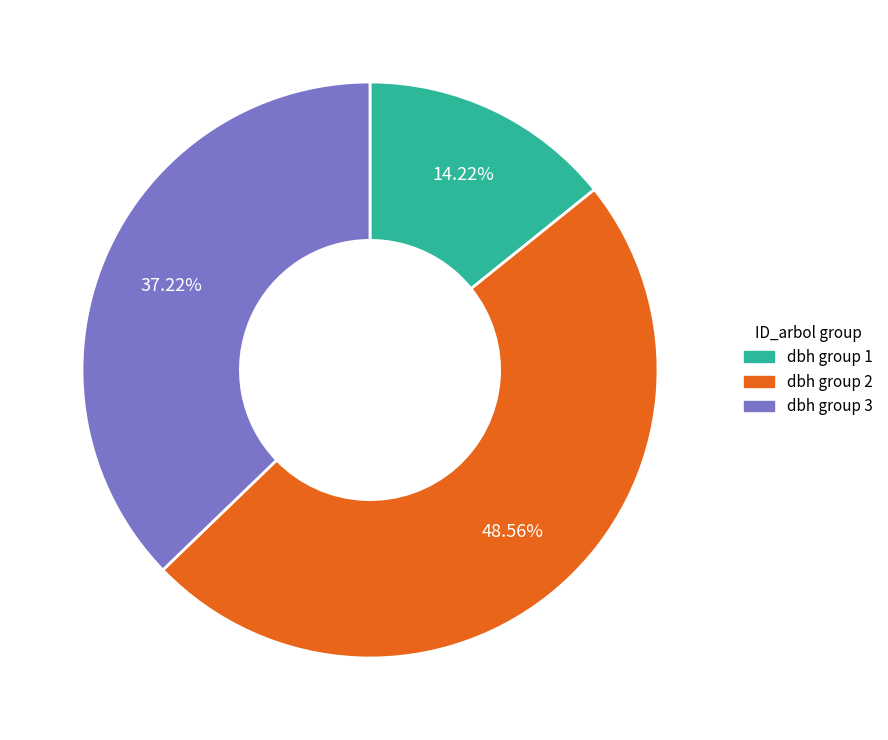

Does any single category account for the majority?

No